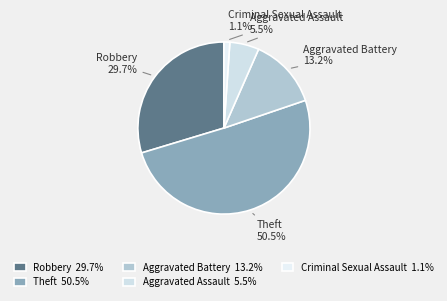

To the nearest percent, what is the average slice percentage?

20%